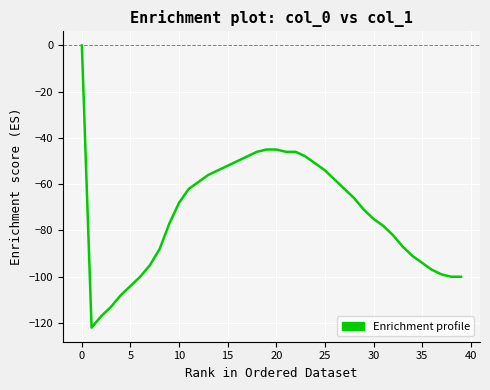

What is the difference between the maximum and minimum values?

122